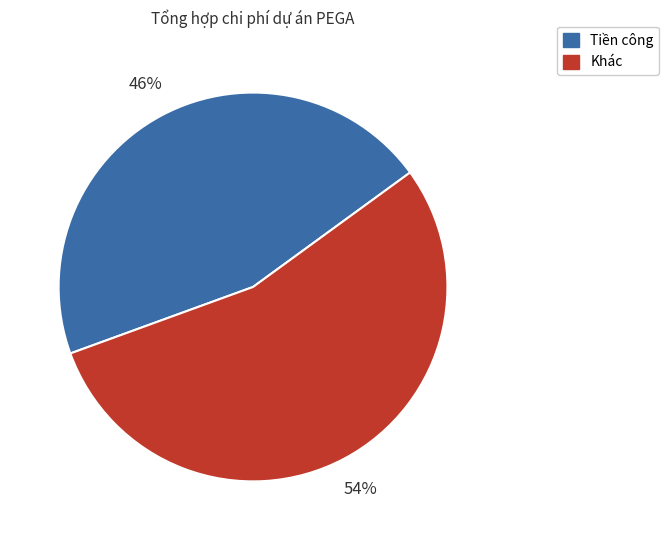

To the nearest percent, what is the average slice percentage?

50%